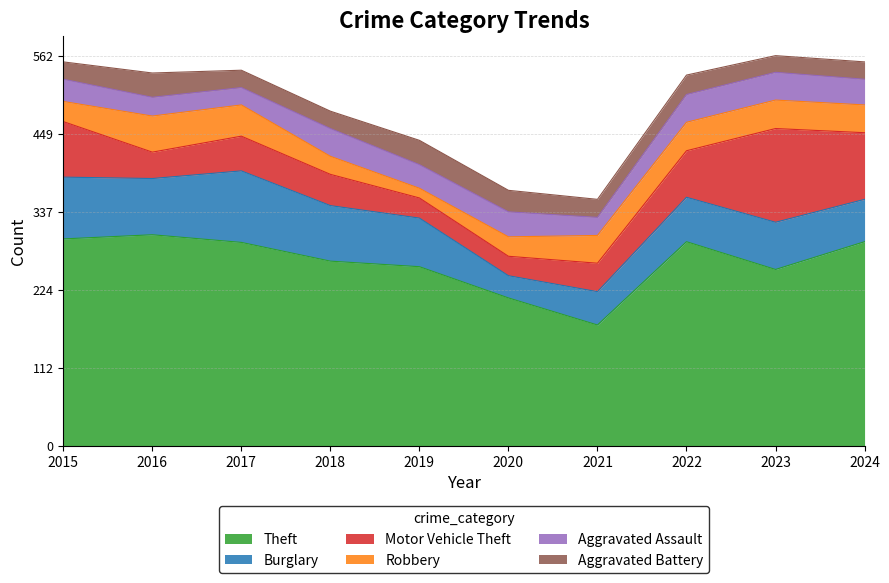

What is the minimum value shown in the chart?

14